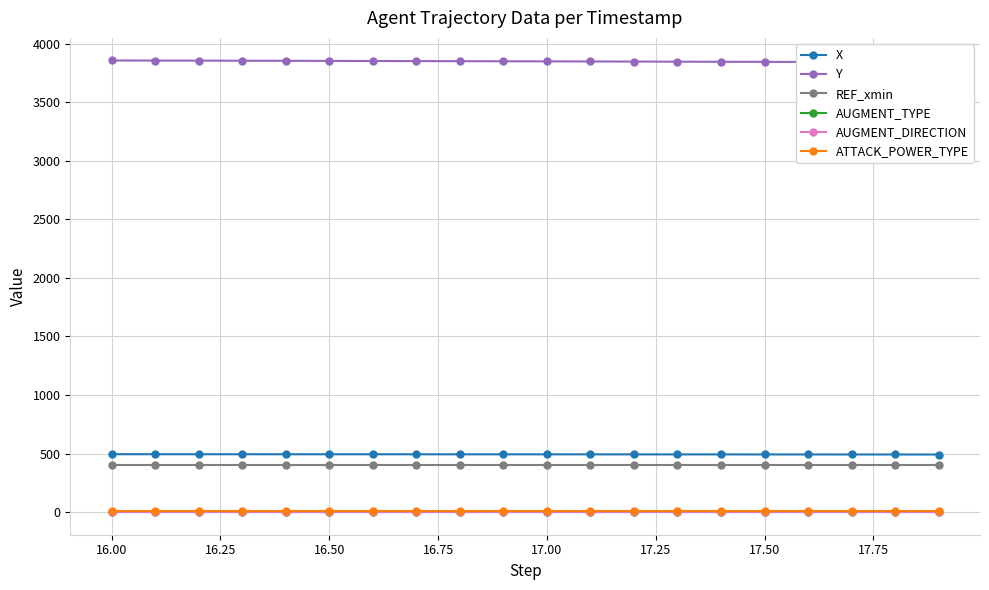

True or false: AUGMENT_DIRECTION and AUGMENT_TYPE cross at least once.

False